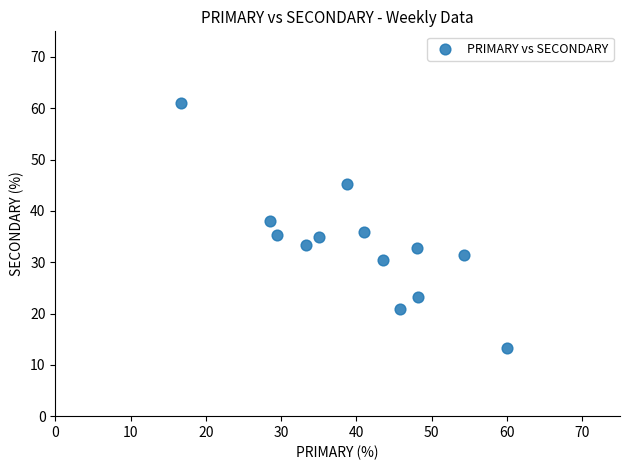

What is the range of Y values (max minus min)?

47.8